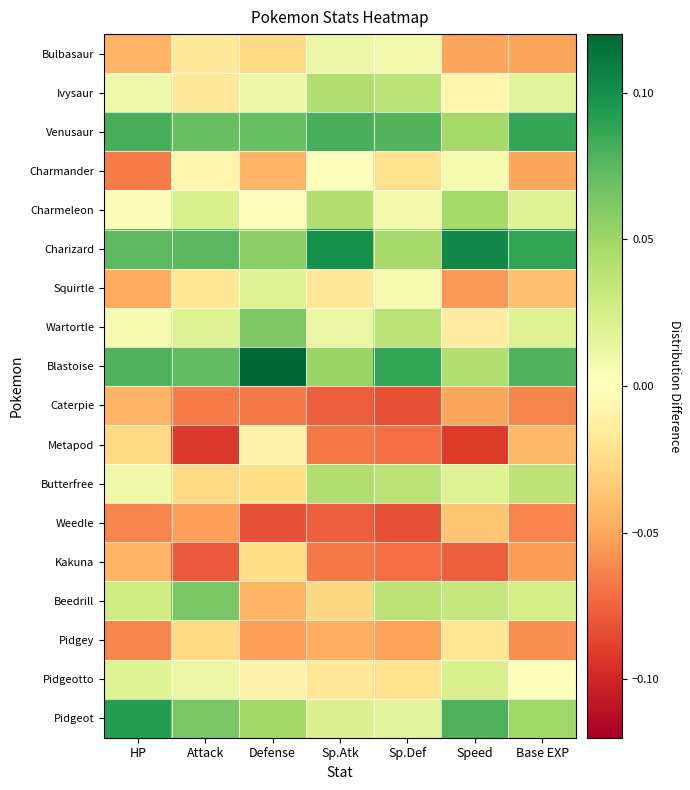

Reading right to left, list all the values displayed in this chart.

Bulbasaur: Base EXP=-0.1	Speed=-0.0	Sp.Def=0.0	Sp.Atk=0.0	Defense=-0.0	Attack=-0.0	HP=-0.0
Ivysaur: Base EXP=0.0	Speed=-0.0	Sp.Def=0.0	Sp.Atk=0.0	Defense=0.0	Attack=-0.0	HP=0.0
Venusaur: Base EXP=0.1	Speed=0.0	Sp.Def=0.1	Sp.Atk=0.1	Defense=0.1	Attack=0.1	HP=0.1
Charmander: Base EXP=-0.0	Speed=0.0	Sp.Def=-0.0	Sp.Atk=0.0	Defense=-0.0	Attack=-0.0	HP=-0.1
Charmeleon: Base EXP=0.0	Speed=0.0	Sp.Def=0.0	Sp.Atk=0.0	Defense=-0.0	Attack=0.0	HP=0.0
Charizard: Base EXP=0.1	Speed=0.1	Sp.Def=0.0	Sp.Atk=0.1	Defense=0.1	Attack=0.1	HP=0.1
Squirtle: Base EXP=-0.0	Speed=-0.1	Sp.Def=0.0	Sp.Atk=-0.0	Defense=0.0	Attack=-0.0	HP=-0.0
Wartortle: Base EXP=0.0	Speed=-0.0	Sp.Def=0.0	Sp.Atk=0.0	Defense=0.1	Attack=0.0	HP=0.0
Blastoise: Base EXP=0.1	Speed=0.0	Sp.Def=0.1	Sp.Atk=0.1	Defense=0.1	Attack=0.1	HP=0.1
Caterpie: Base EXP=-0.1	Speed=-0.0	Sp.Def=-0.1	Sp.Atk=-0.1	Defense=-0.1	Attack=-0.1	HP=-0.0
Metapod: Base EXP=-0.0	Speed=-0.1	Sp.Def=-0.1	Sp.Atk=-0.1	Defense=-0.0	Attack=-0.1	HP=-0.0
Butterfree: Base EXP=0.0	Speed=0.0	Sp.Def=0.0	Sp.Atk=0.0	Defense=-0.0	Attack=-0.0	HP=0.0
Weedle: Base EXP=-0.1	Speed=-0.0	Sp.Def=-0.1	Sp.Atk=-0.1	Defense=-0.1	Attack=-0.1	HP=-0.1
Kakuna: Base EXP=-0.1	Speed=-0.1	Sp.Def=-0.1	Sp.Atk=-0.1	Defense=-0.0	Attack=-0.1	HP=-0.0
Beedrill: Base EXP=0.0	Speed=0.0	Sp.Def=0.0	Sp.Atk=-0.0	Defense=-0.0	Attack=0.1	HP=0.0
Pidgey: Base EXP=-0.1	Speed=-0.0	Sp.Def=-0.1	Sp.Atk=-0.0	Defense=-0.1	Attack=-0.0	HP=-0.1
Pidgeotto: Base EXP=-0.0	Speed=0.0	Sp.Def=-0.0	Sp.Atk=-0.0	Defense=-0.0	Attack=0.0	HP=0.0
Pidgeot: Base EXP=0.0	Speed=0.1	Sp.Def=0.0	Sp.Atk=0.0	Defense=0.0	Attack=0.1	HP=0.1